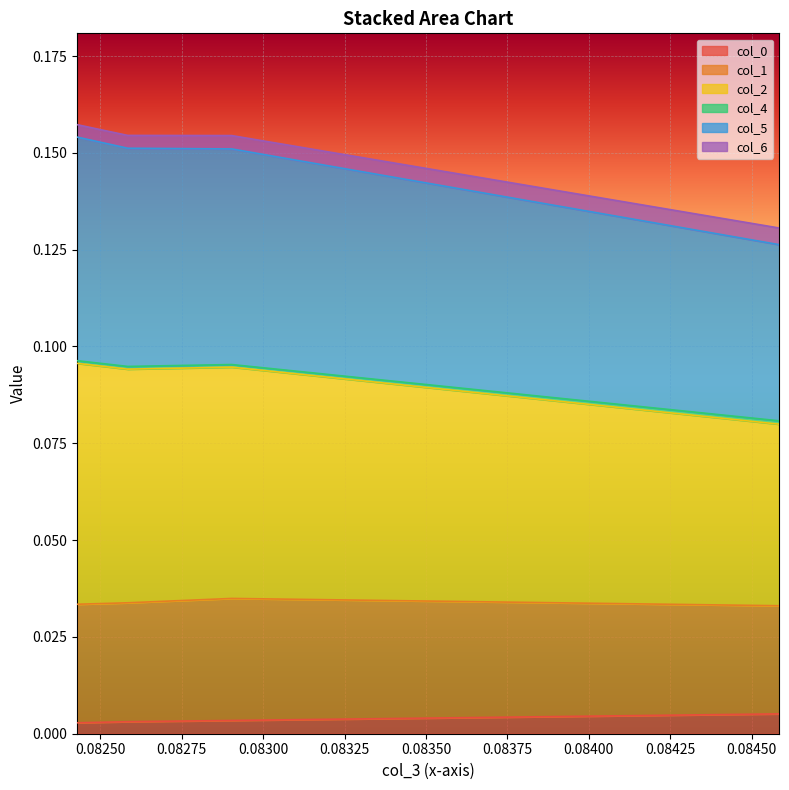

True or false: col_2 and col_6 intersect in this chart.

False